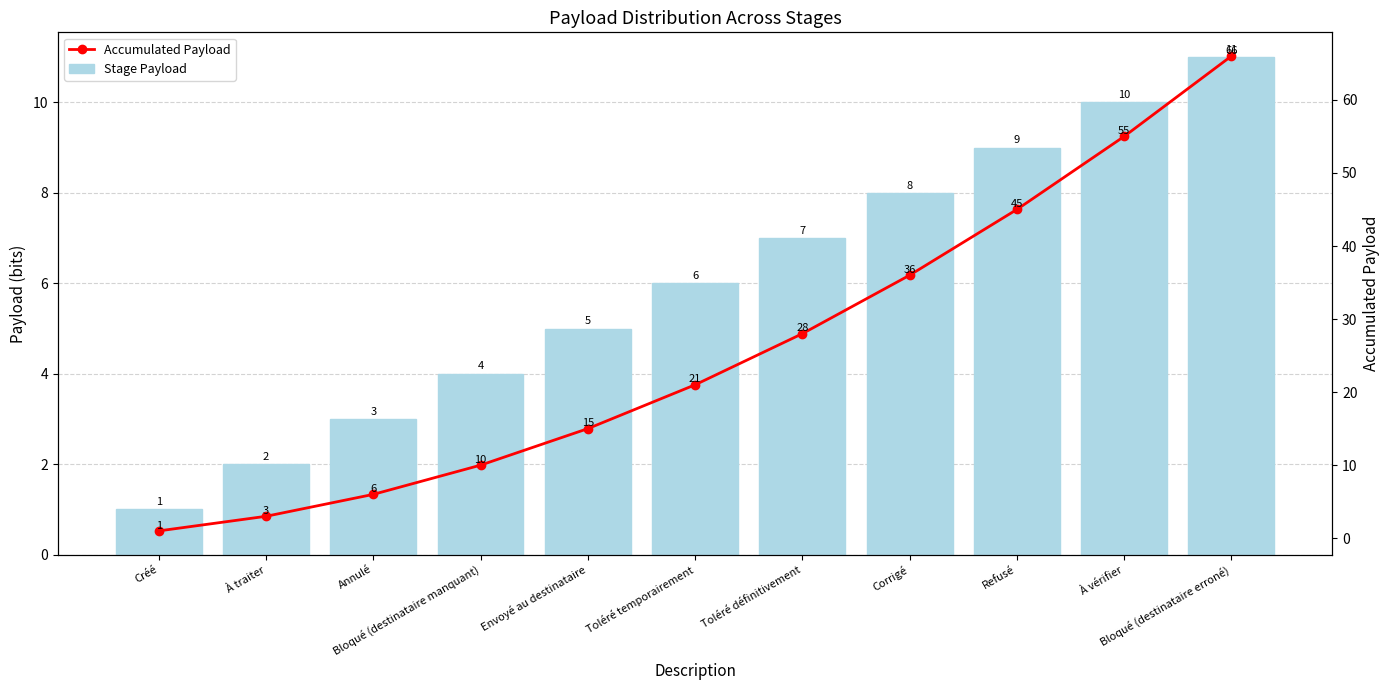

Which has a higher value, Refusé or Annulé?

Refusé